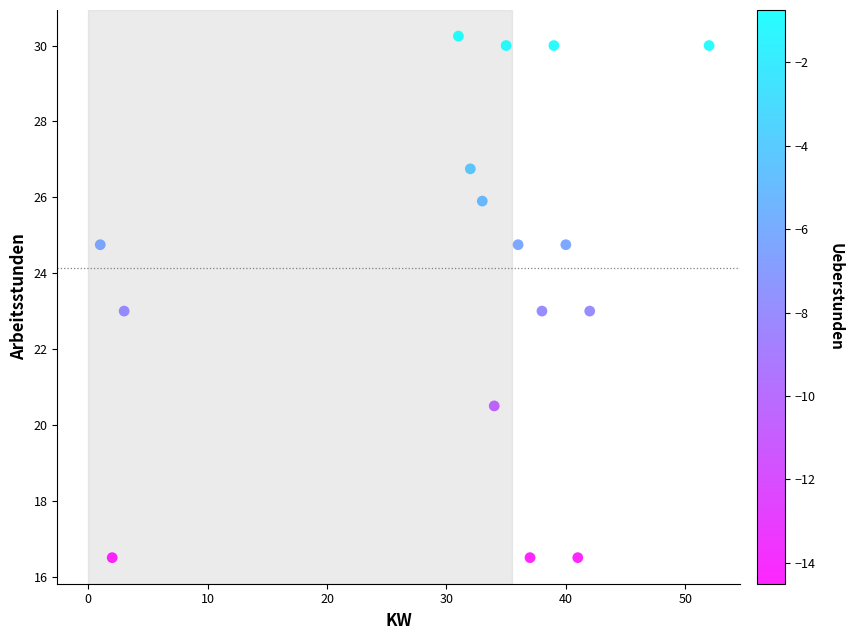

What is the range of X values (max minus min)?

51.0